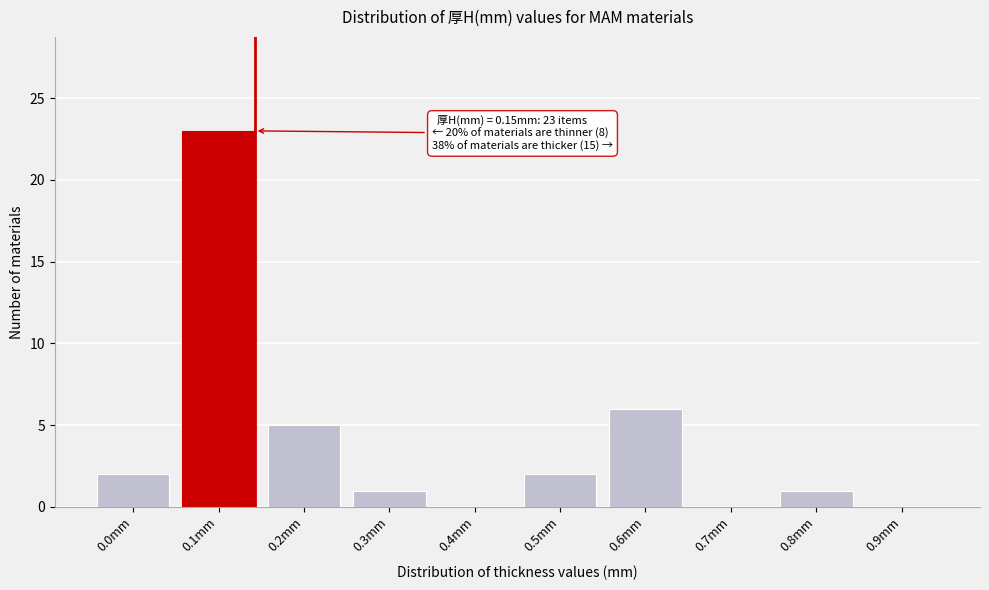

Reading left to right, list all the values displayed in this chart.

0.0mm=2	0.1mm=23	0.2mm=5	0.3mm=1	0.4mm=0	0.5mm=2	0.6mm=6	0.7mm=0	0.8mm=1	0.9mm=0